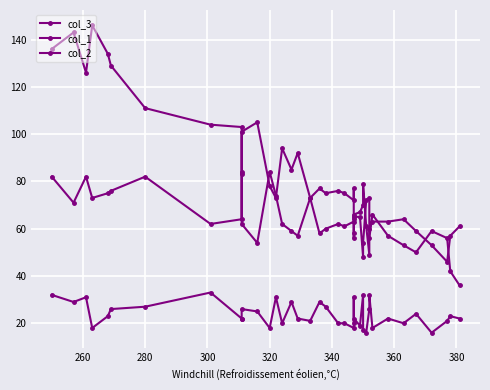

What are all the series names shown in the legend?

col_3, col_1, col_2